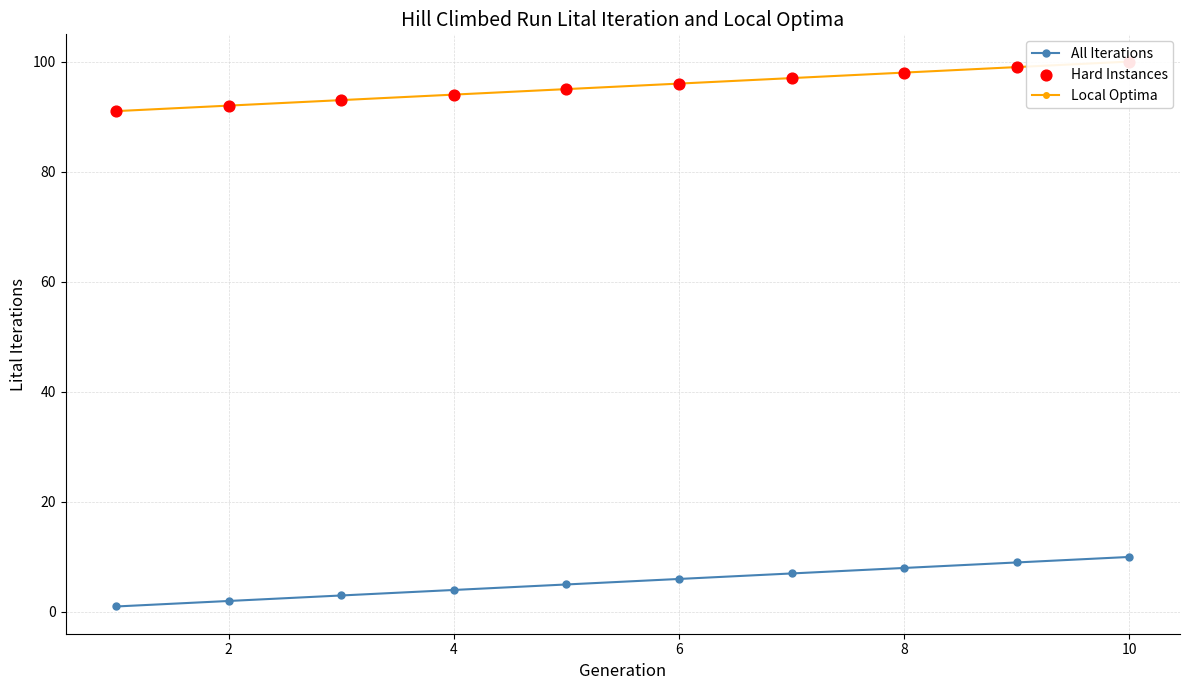

The value of All Iterations at 6 is 10. True or false?

False